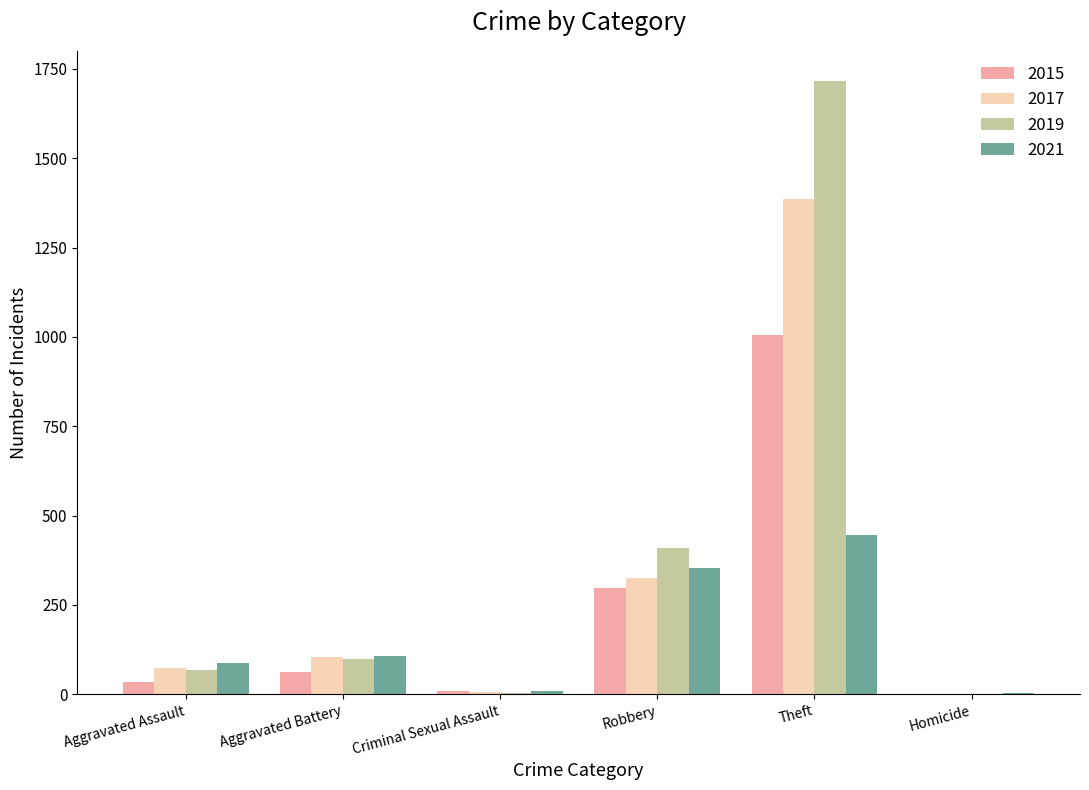

What is the greatest value displayed?

1715